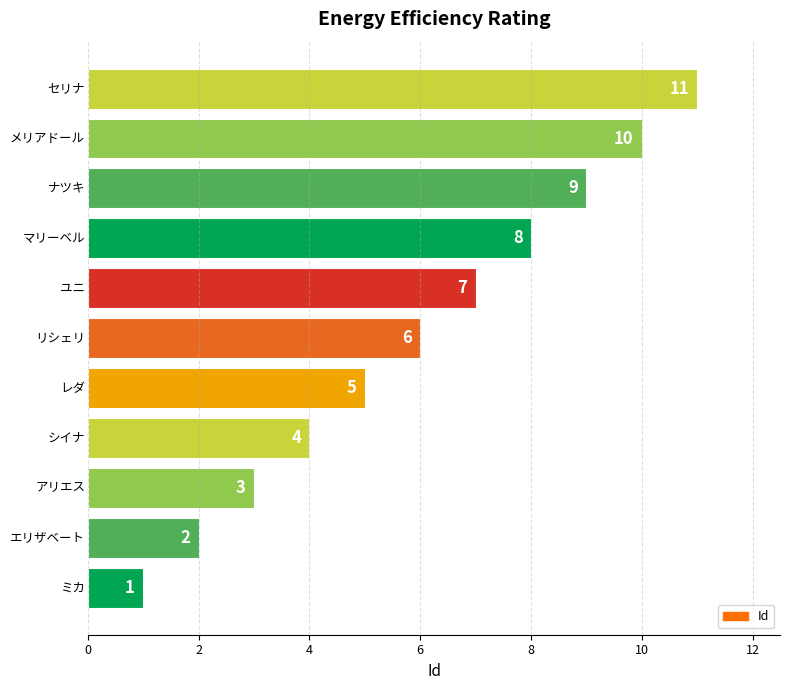

What is the difference between the maximum and minimum values?

10